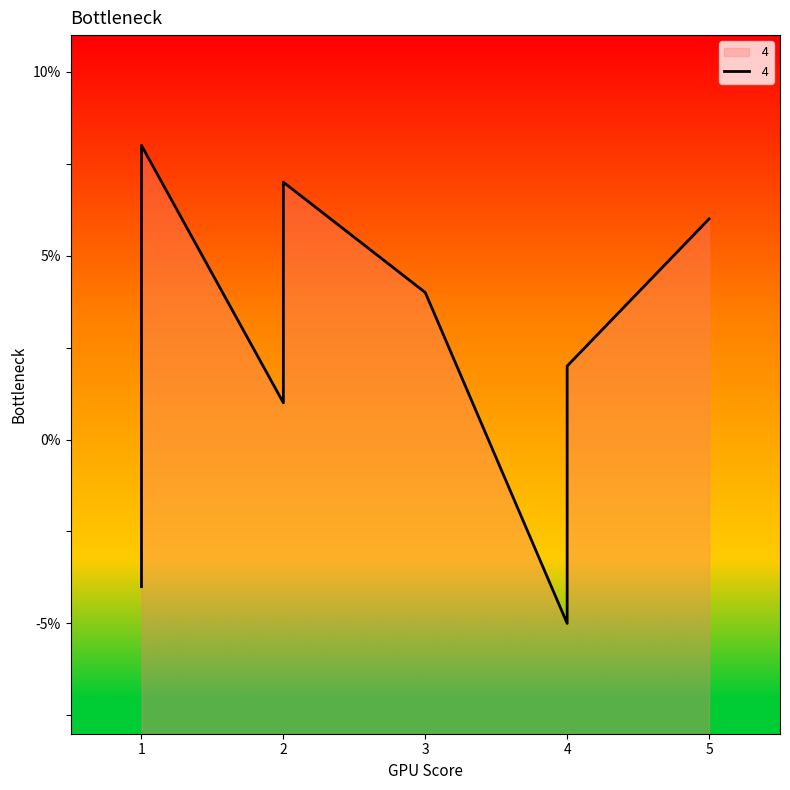

Is it true that the value at 5 is 1?

False